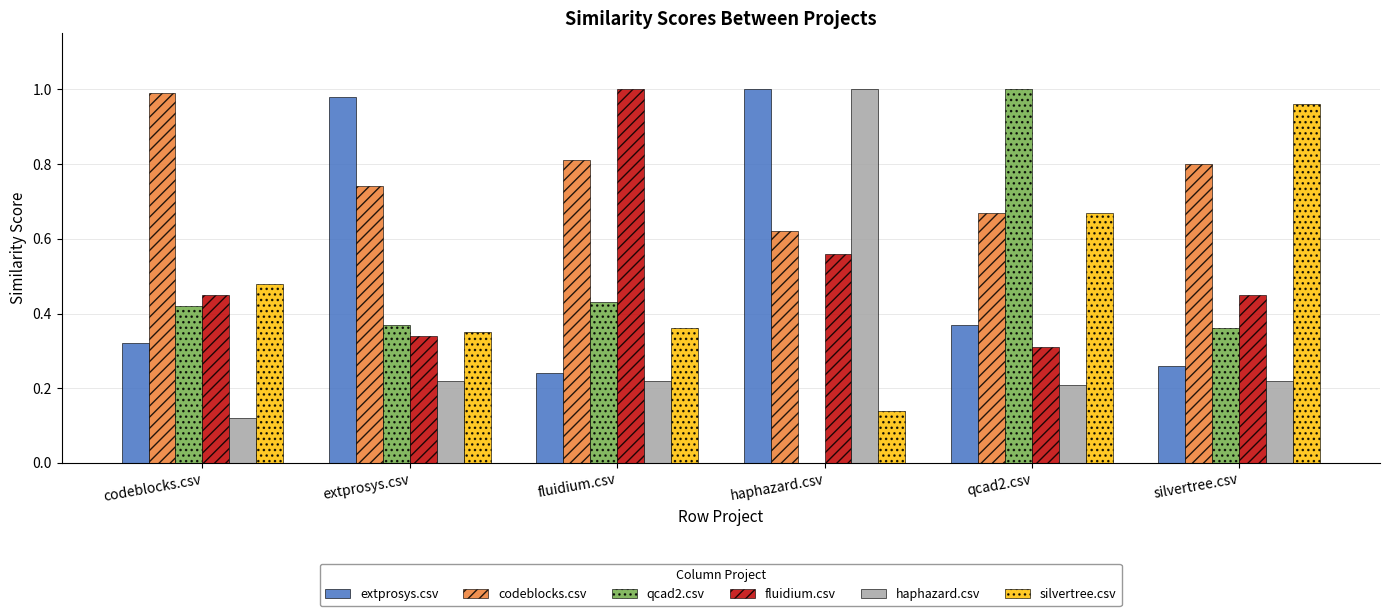

Does the chart contain stacked bars?

No